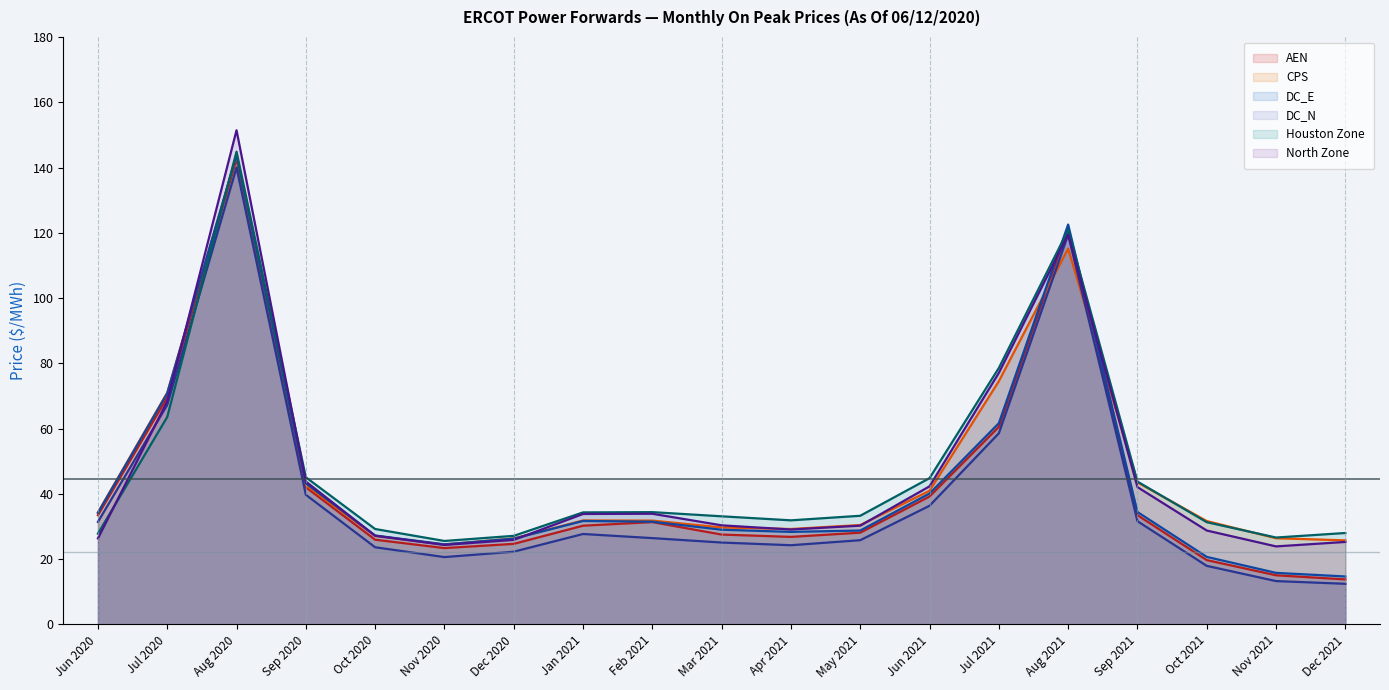

Reading left to right, what are all the values shown in this chart?

AEN: 33.5	69.5	142.7	42.0	26.0	23.4	24.7	30.3	31.4	27.6	26.8	28.1	39.2	60.5	121.6	33.5	19.7	15.1	13.8
CPS: 34.4	71.0	143.6	42.7	27.1	24.5	26.4	31.9	31.8	29.7	29.3	30.5	41.0	74.5	115.2	43.5	31.7	26.4	25.8
DC_E: 34.2	70.8	143.8	43.3	27.3	24.6	26.3	31.7	31.5	29.0	28.4	28.8	40.1	61.7	122.5	34.5	20.7	15.8	14.7
DC_N: 31.4	67.3	140.0	39.7	23.7	20.7	22.3	27.7	26.5	25.1	24.3	25.8	36.4	58.6	119.4	31.6	18.0	13.3	12.5
Houston Zone: 27.8	63.6	144.9	45.1	29.3	25.6	27.2	34.3	34.4	33.1	31.9	33.3	44.8	78.6	120.9	43.8	31.3	26.6	28.0
North Zone: 26.4	68.4	151.4	43.8	27.2	24.4	25.9	33.9	33.9	30.4	29.1	30.3	42.3	77.1	119.5	42.1	28.8	23.9	25.3